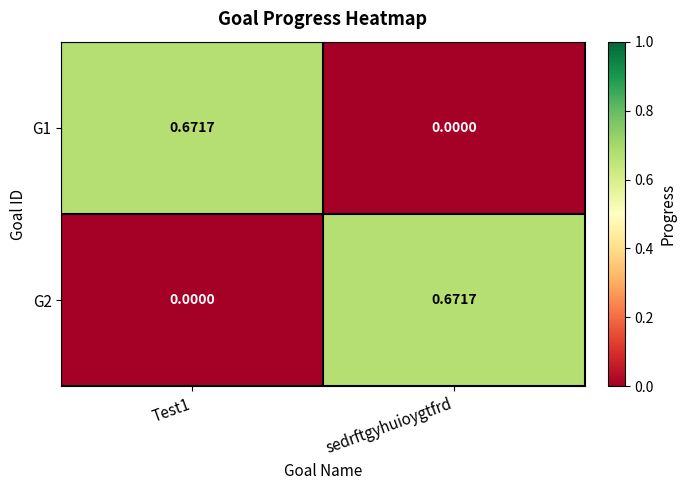

Which category has the highest value in the G2 series?

sedrftgyhuioygtfrd